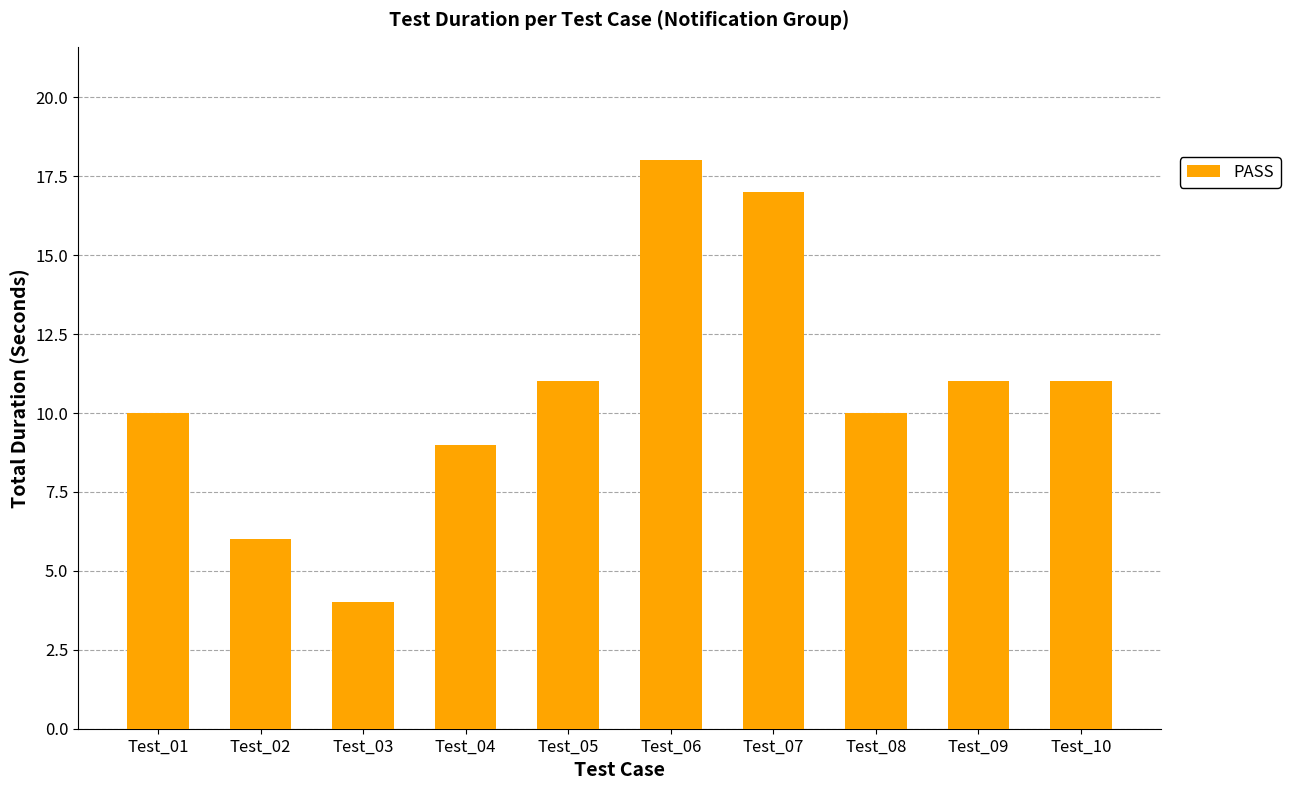

What is the sum of the values at Test_04 and Test_01?

19